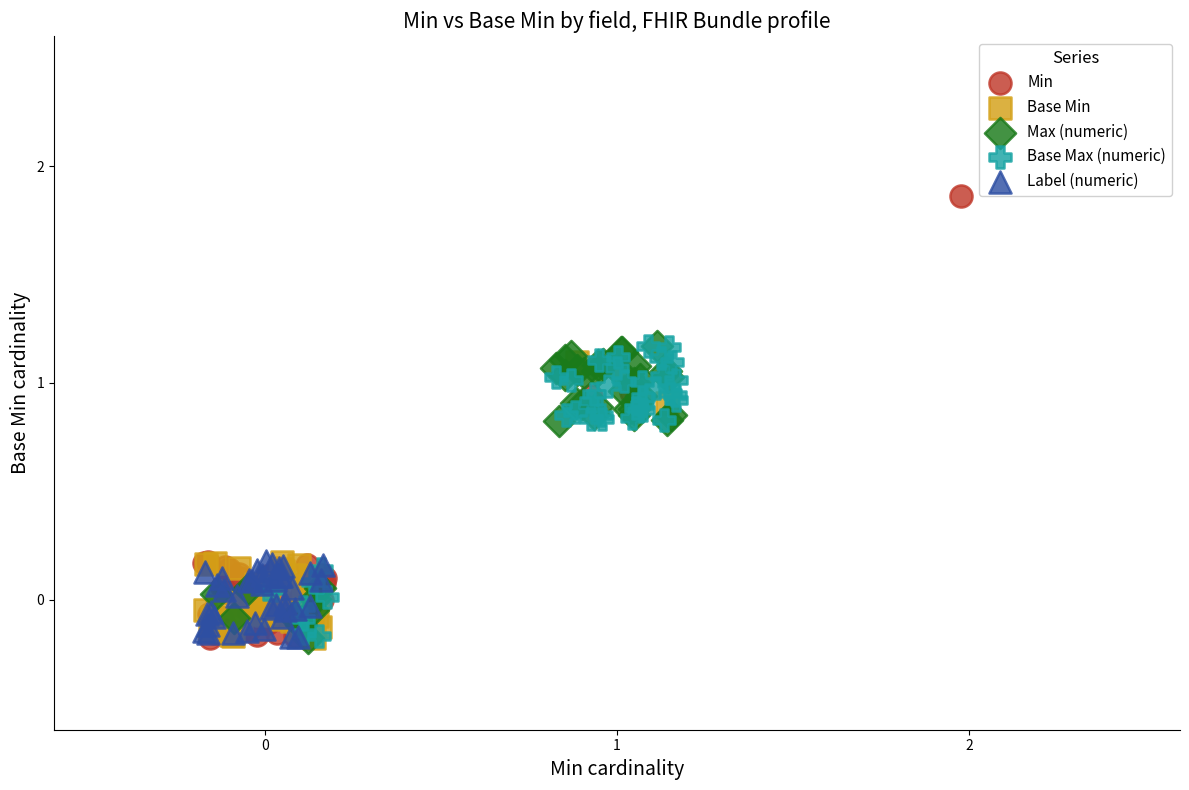

Which series reaches the maximum Y coordinate?

Min